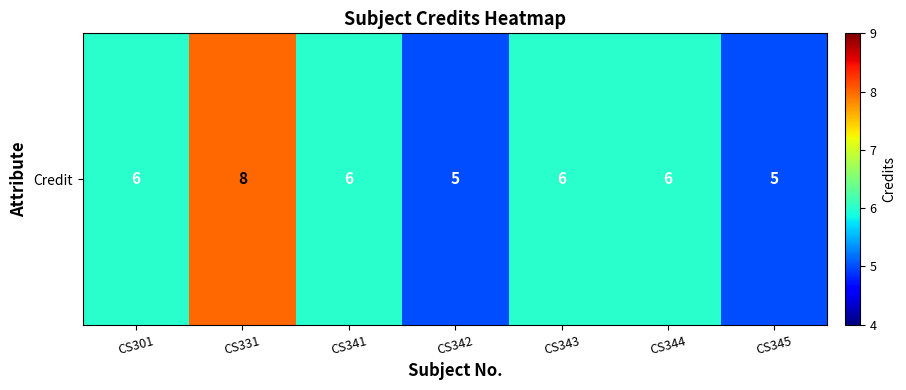

What is the sum of the values at CS345 and CS331?

13